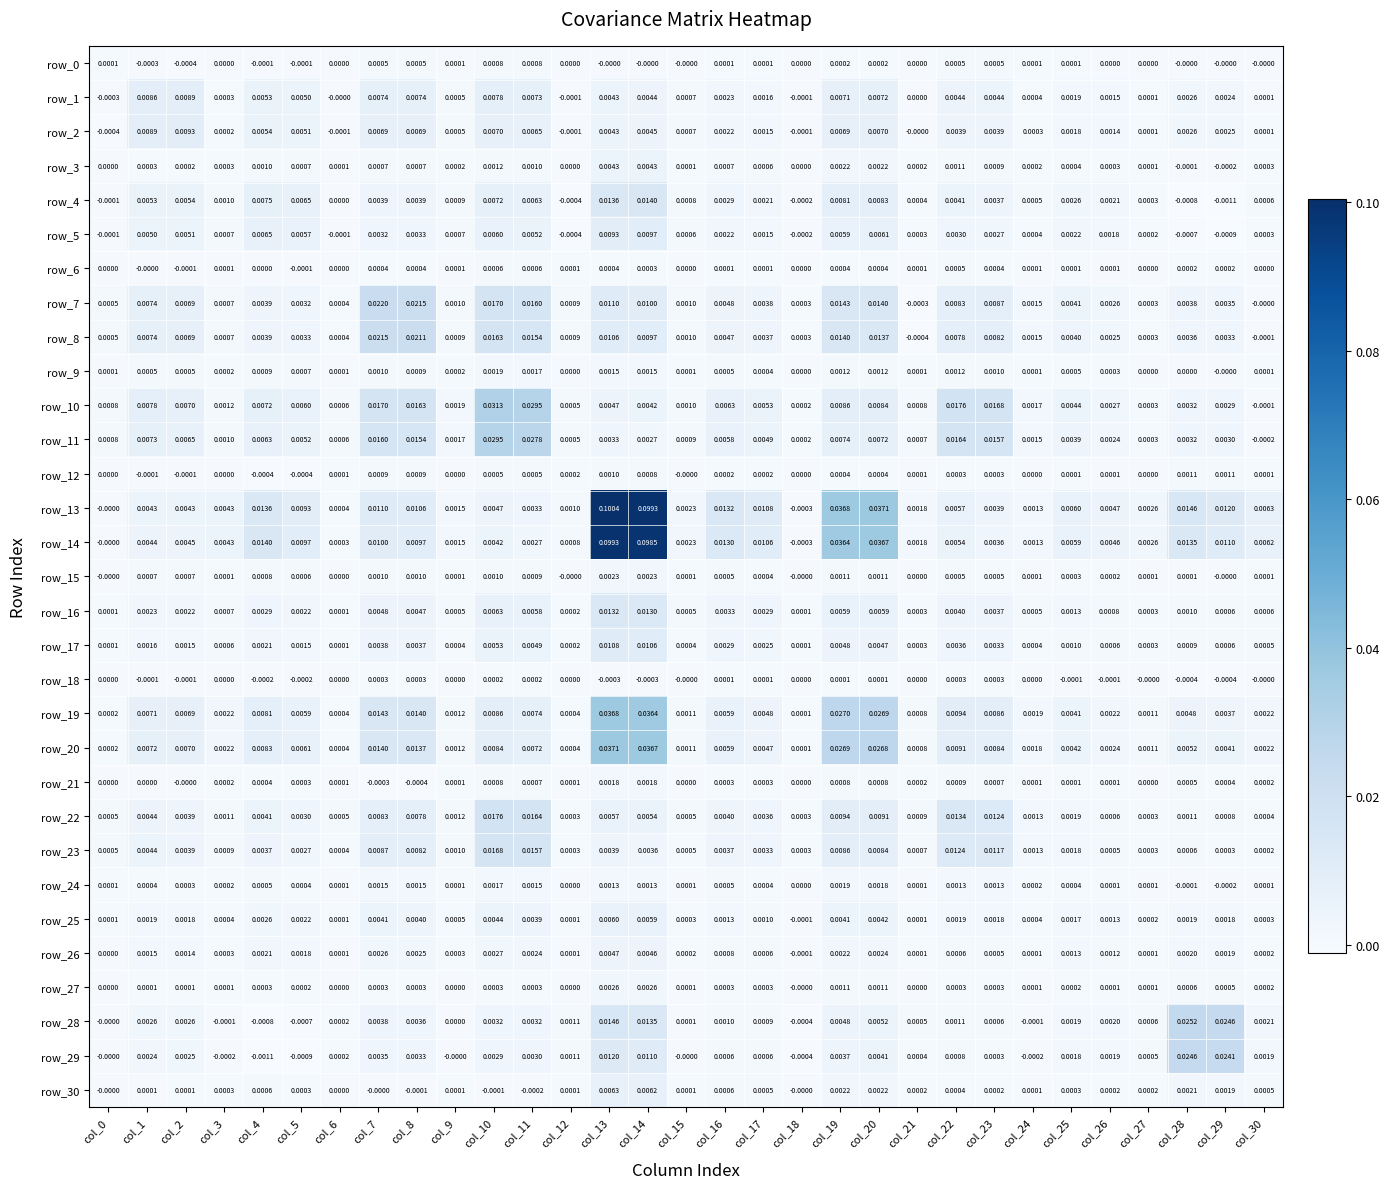

Is the value of row_22 at col_17 greater than the value of row_6 at col_4?

Yes